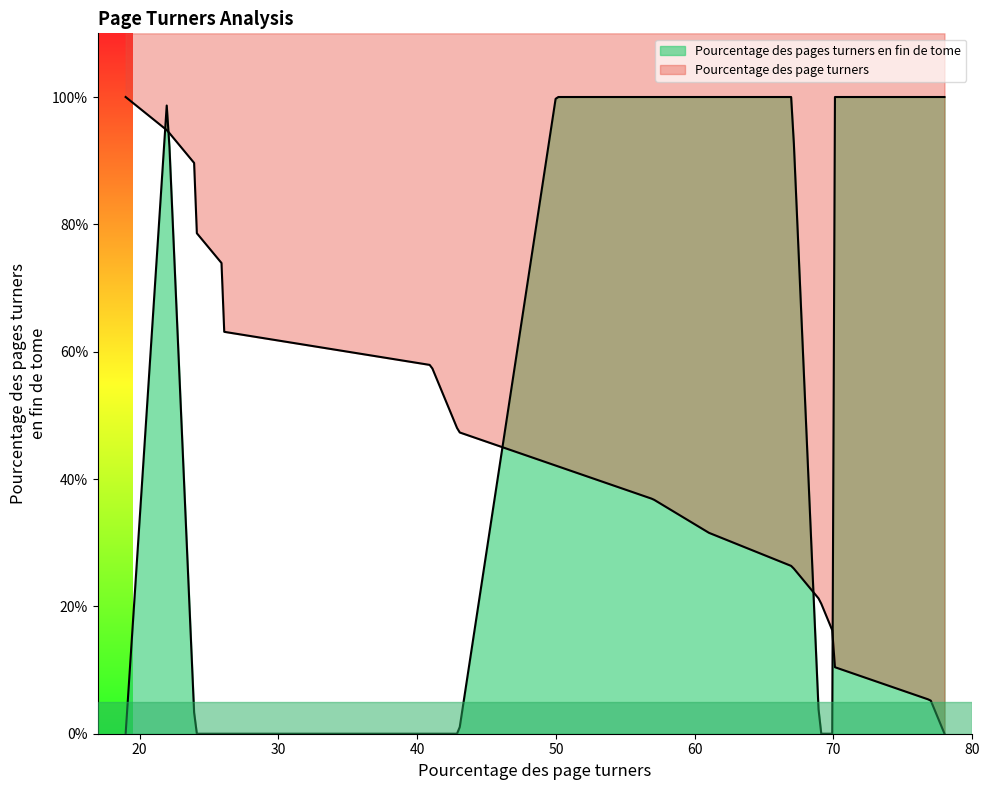

What are all the series names shown in the legend?

Pourcentage des page turners, Pourcentage des pages turners en fin de tome